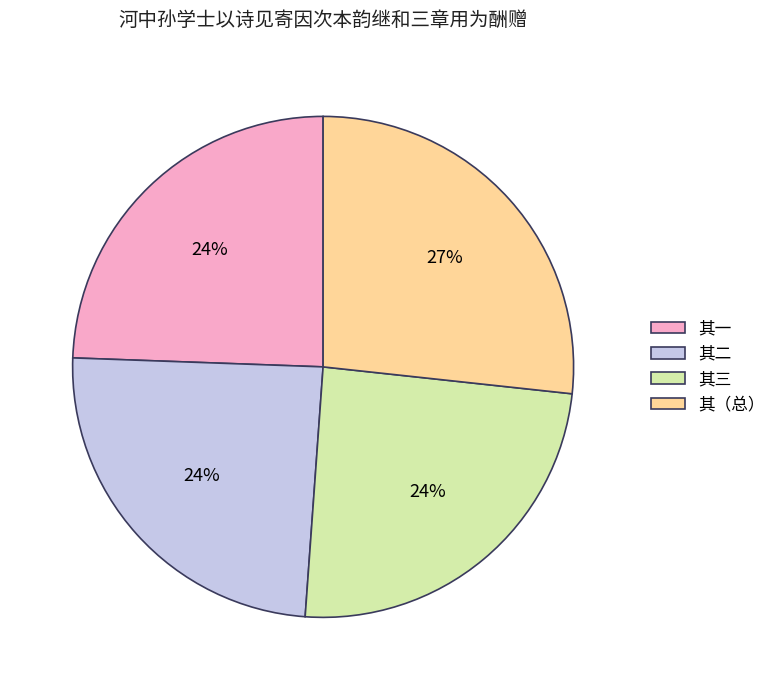

True or false: 其（总） accounts for 37% of the total.

False